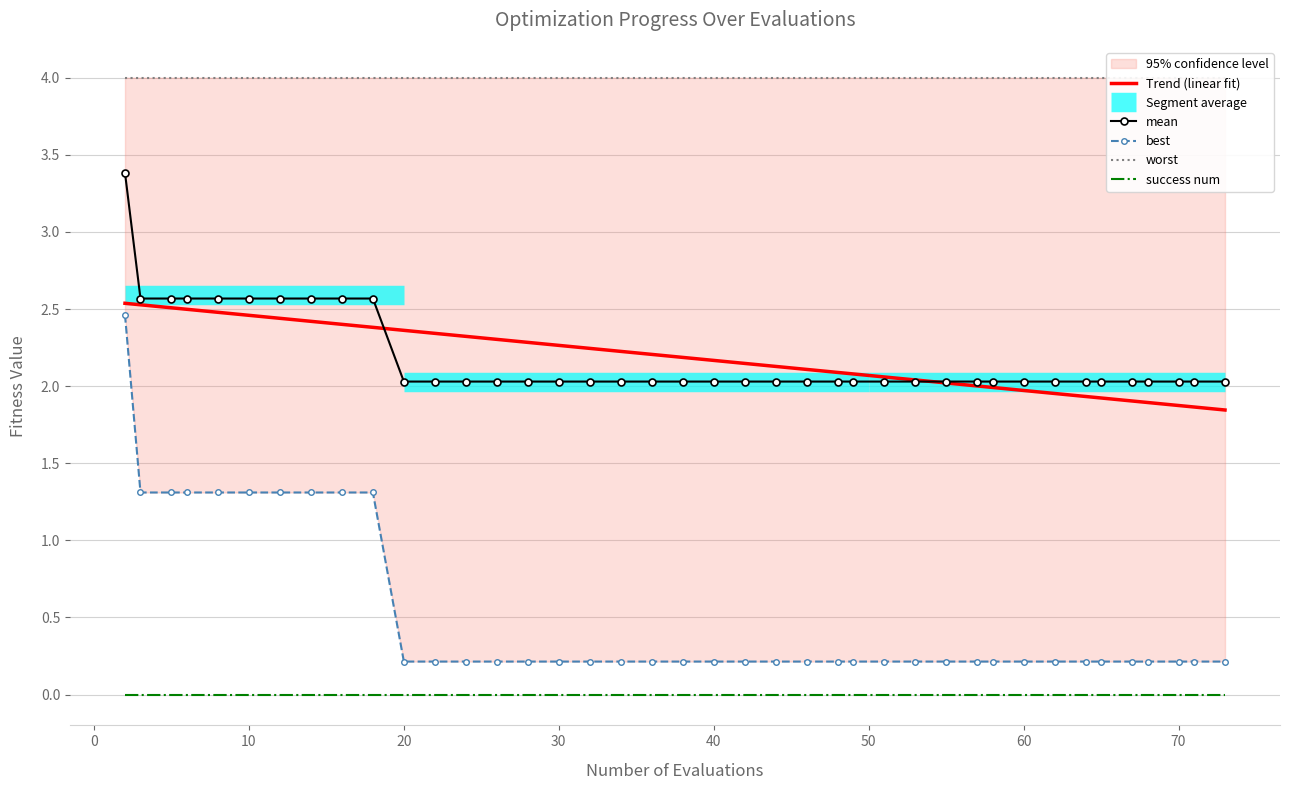

Does the chart have visible grid lines?

Yes